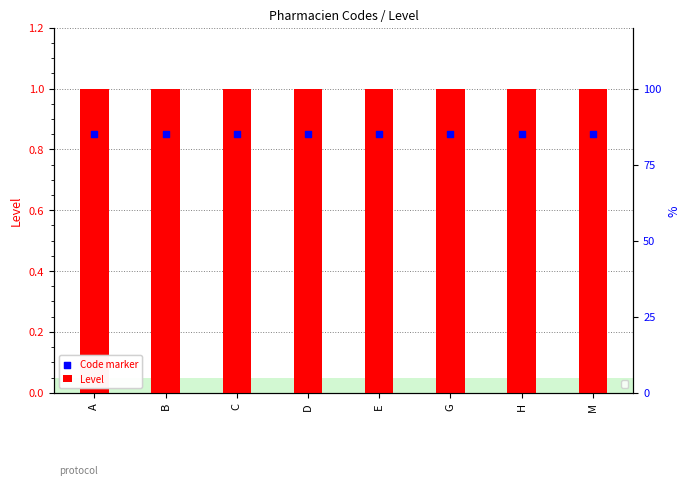

Which series has the largest total across all categories?

Level